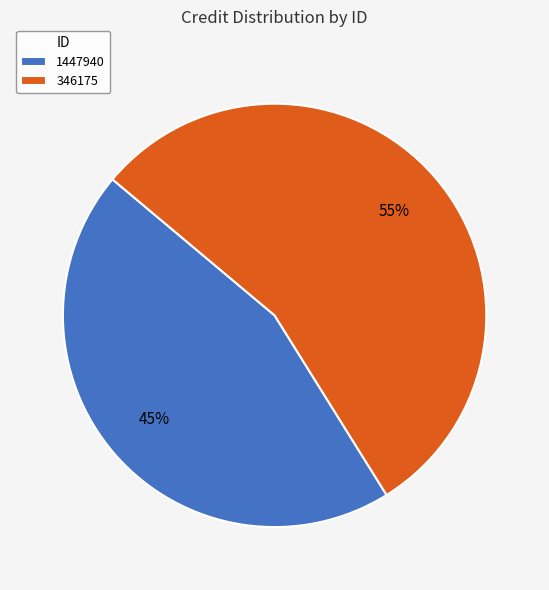

How many segments does this pie chart have?

2